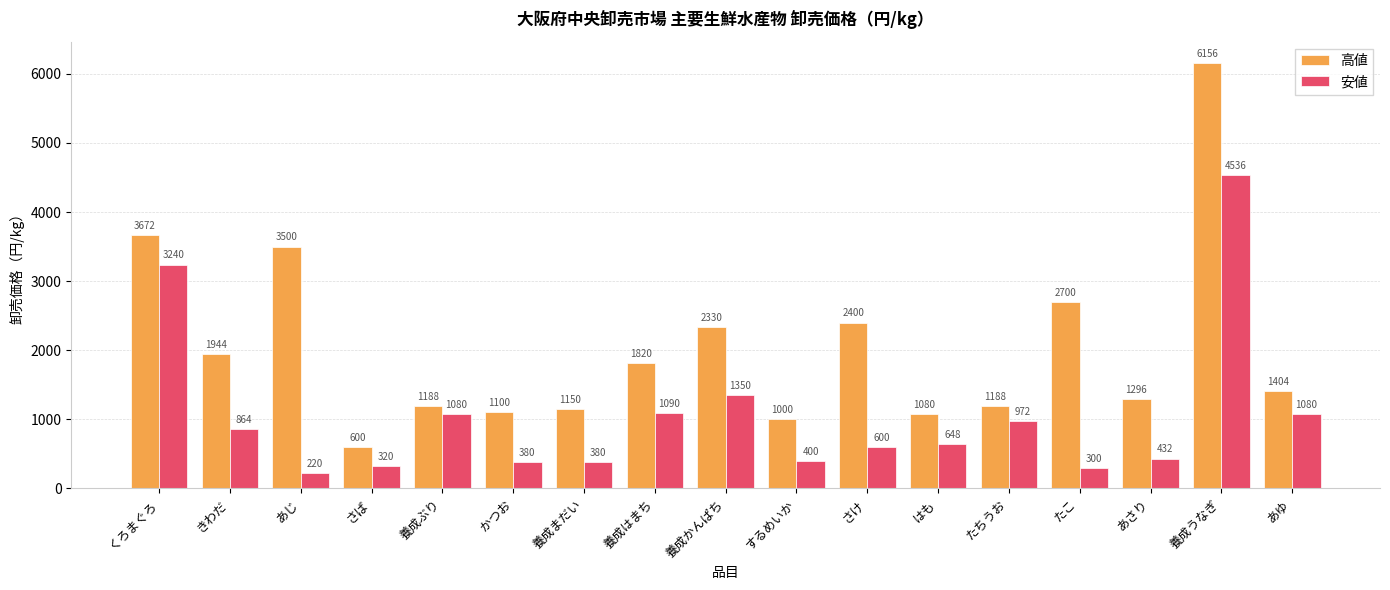

How many bars are there in total?

34